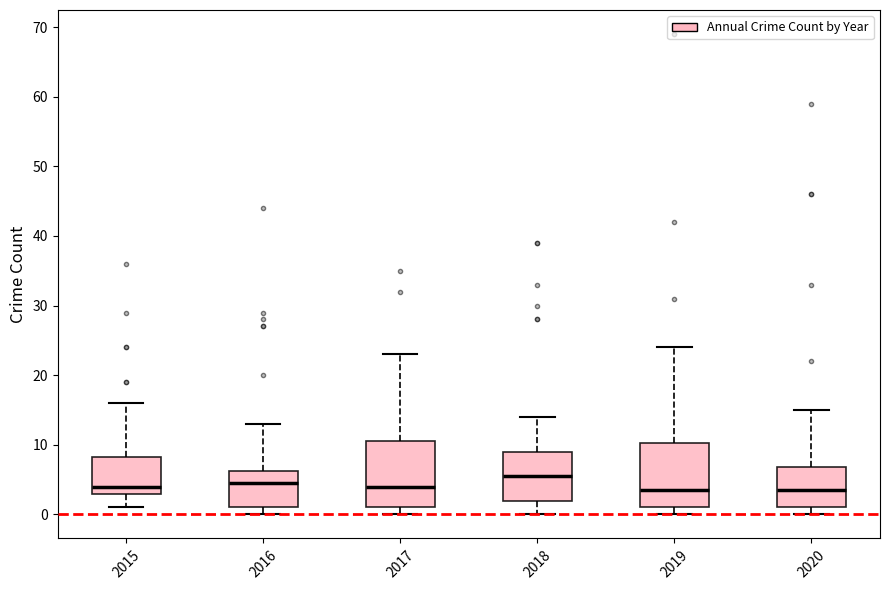

Reading left to right, transcribe this box plot: for each box, give where its median line is, the range the box spans, and where its two whiskers end, as read against the y-axis. The values are not printed on the chart, so give them approximately, as read against the axis.

2015: median 4, box 3 to 8, whiskers 1 to 16
2016: median 5, box 1 to 6, whiskers 0 to 13
2017: median 4, box 1 to 11, whiskers 0 to 23
2018: median 6, box 2 to 9, whiskers 0 to 14
2019: median 4, box 1 to 10, whiskers 0 to 24
2020: median 4, box 1 to 7, whiskers 0 to 15